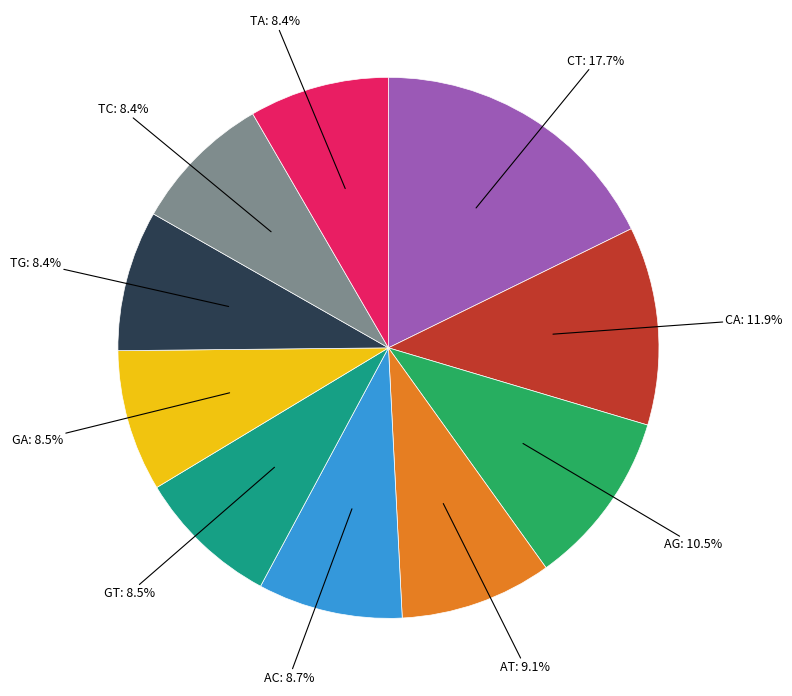

Is there any slice that represents more than half of the pie?

No